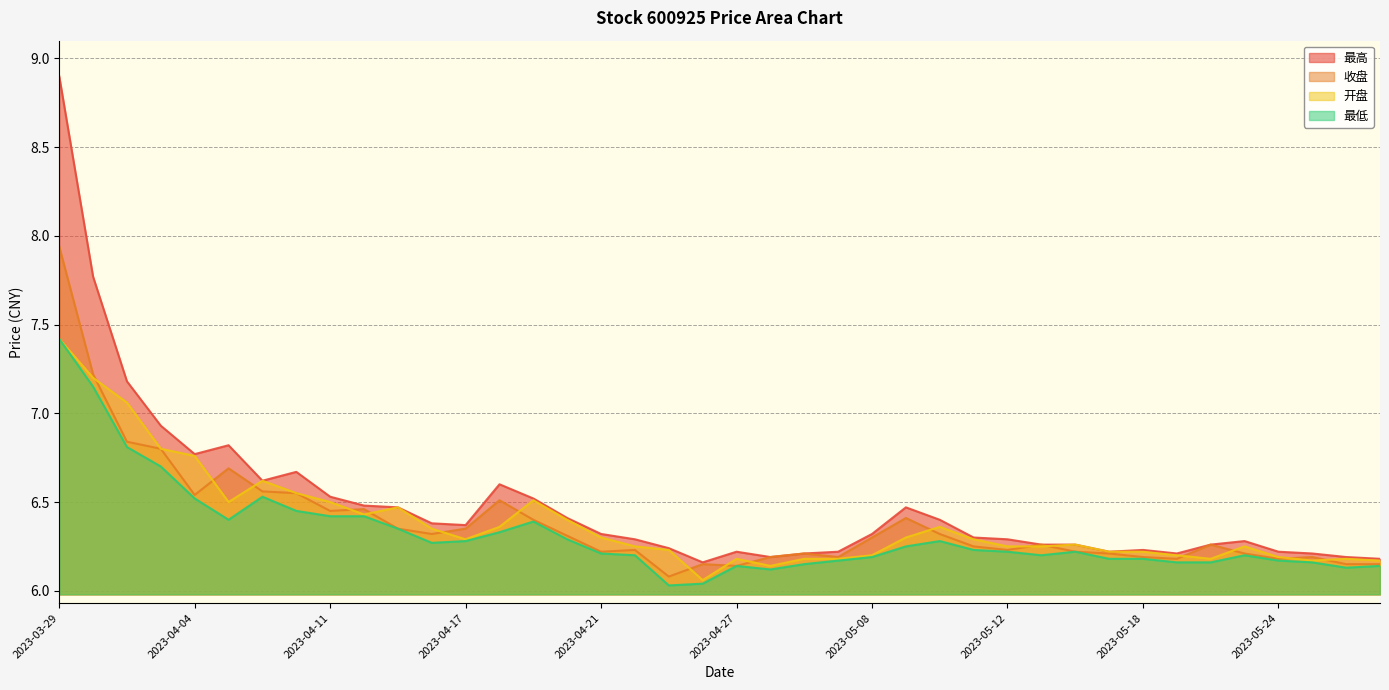

What is the value of the 收盘 point at the 32nd from the left?

6.2